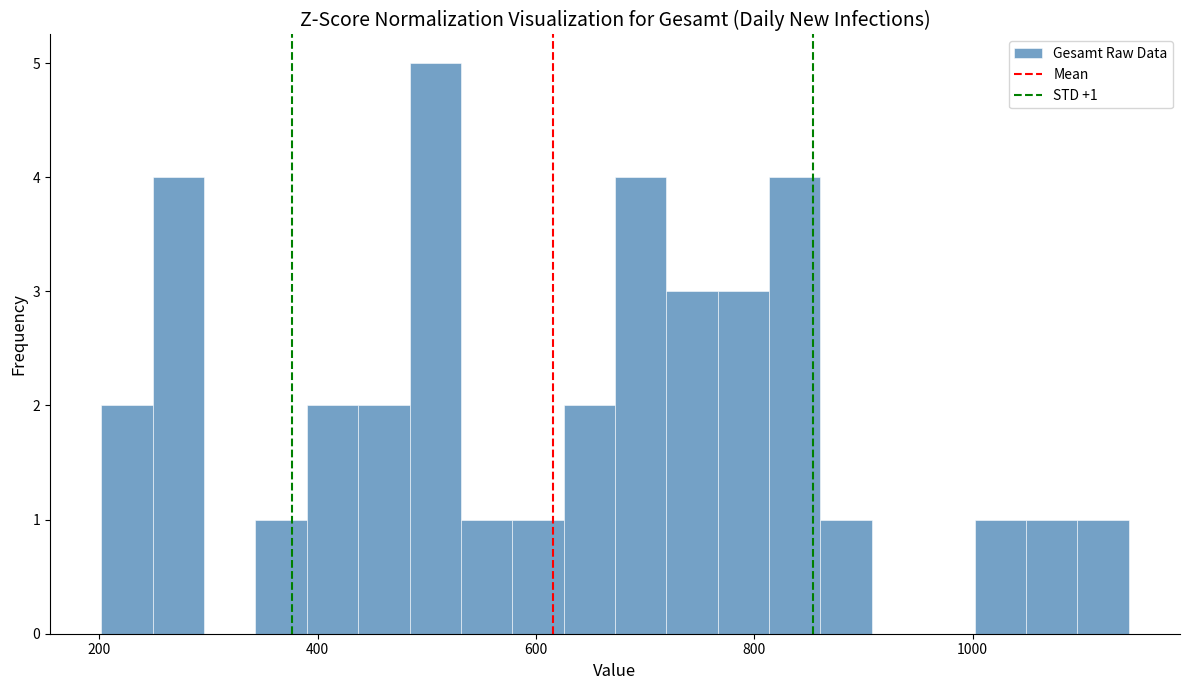

Around what value on the x-axis is the tallest bar? Give the approximate position of its centre, as read against the axis.

500